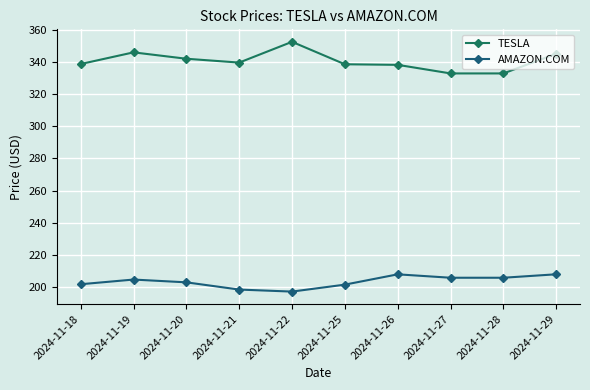

What is the difference between the maximum and minimum values in the AMAZON.COM series?

10.8